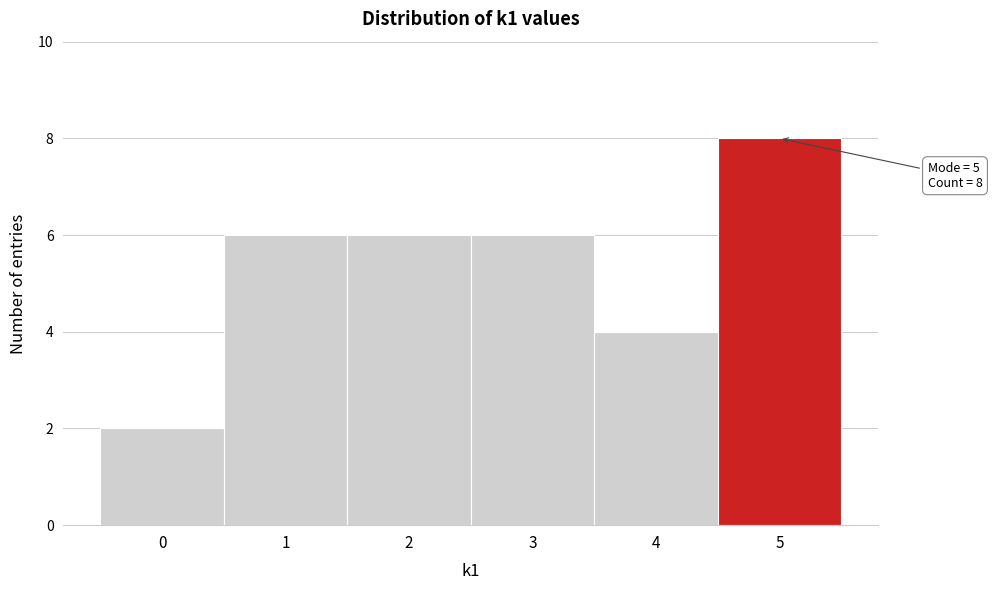

Over which range of the x-axis is the bar tallest?

4.5 to 5.5